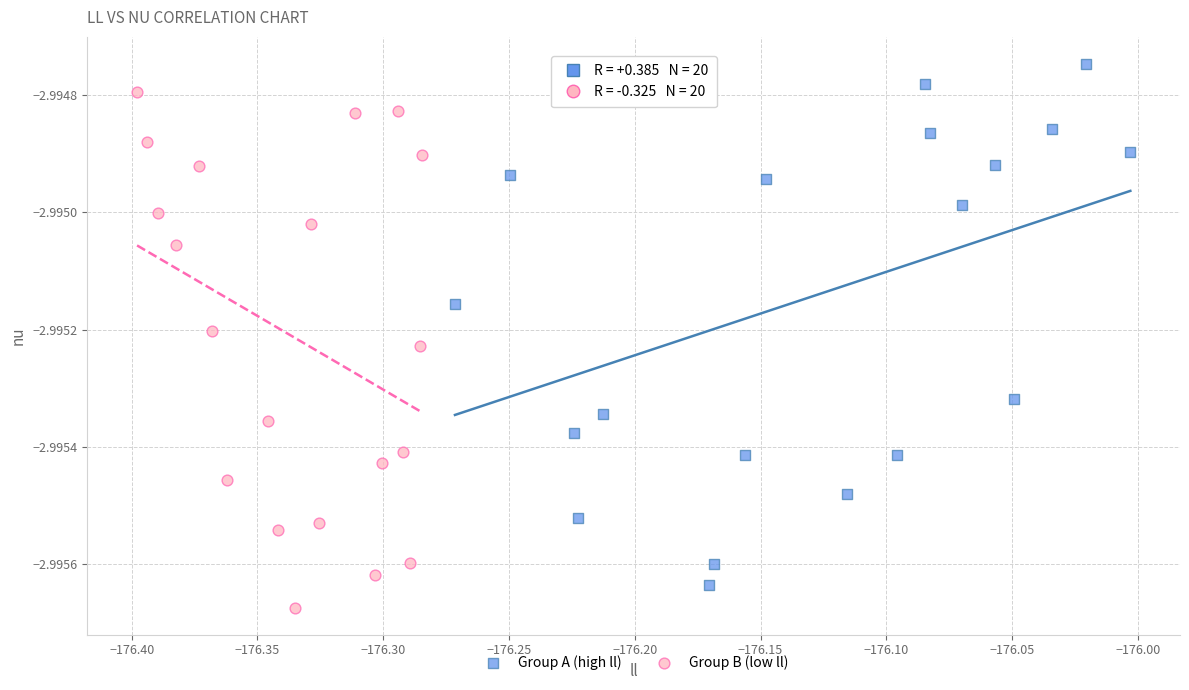

What are all the series names shown in the legend?

Group A (high ll), Group B (low ll)